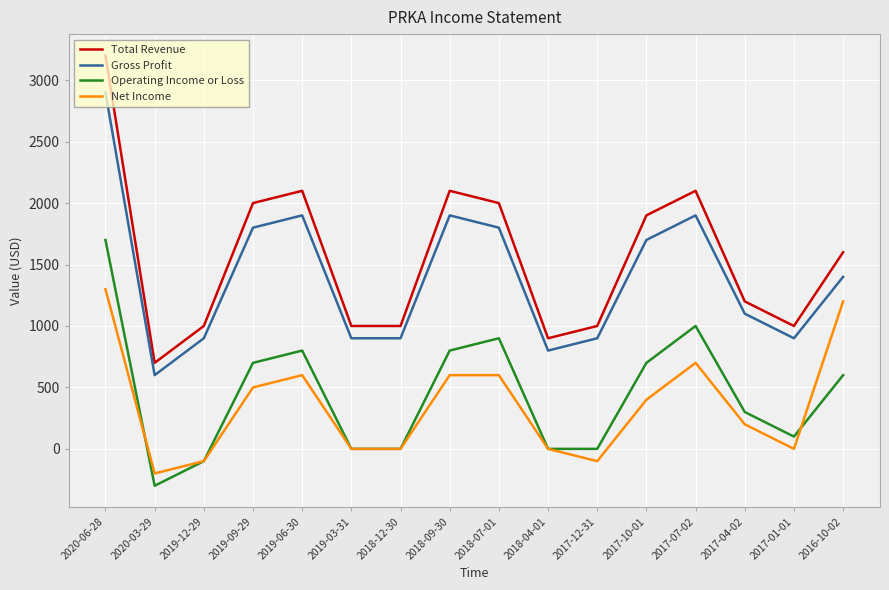

What is the difference between the maximum and minimum values in the Operating Income or Loss series?

2000